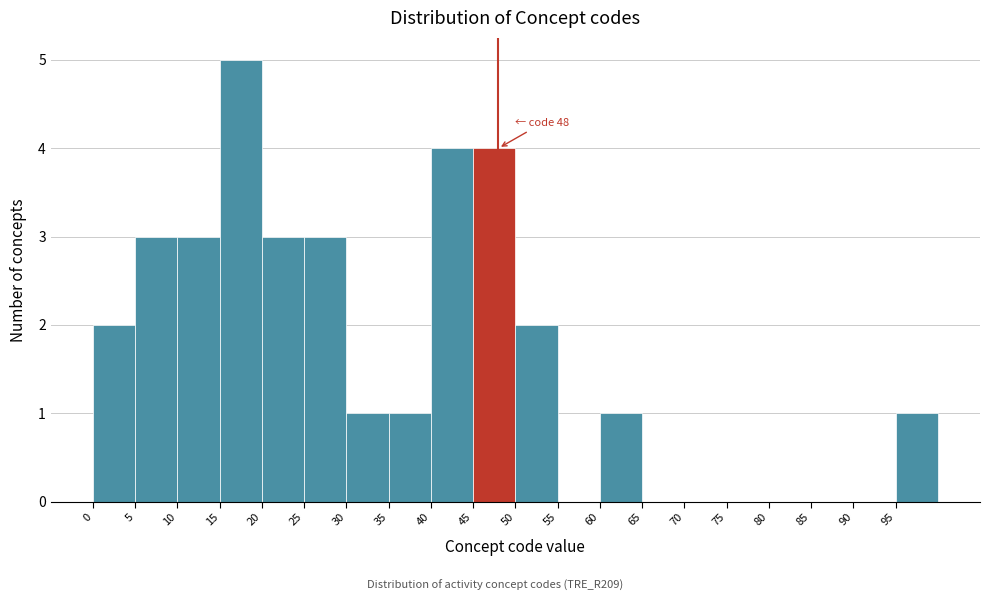

Over which range of the x-axis is the bar tallest?

15 to 20